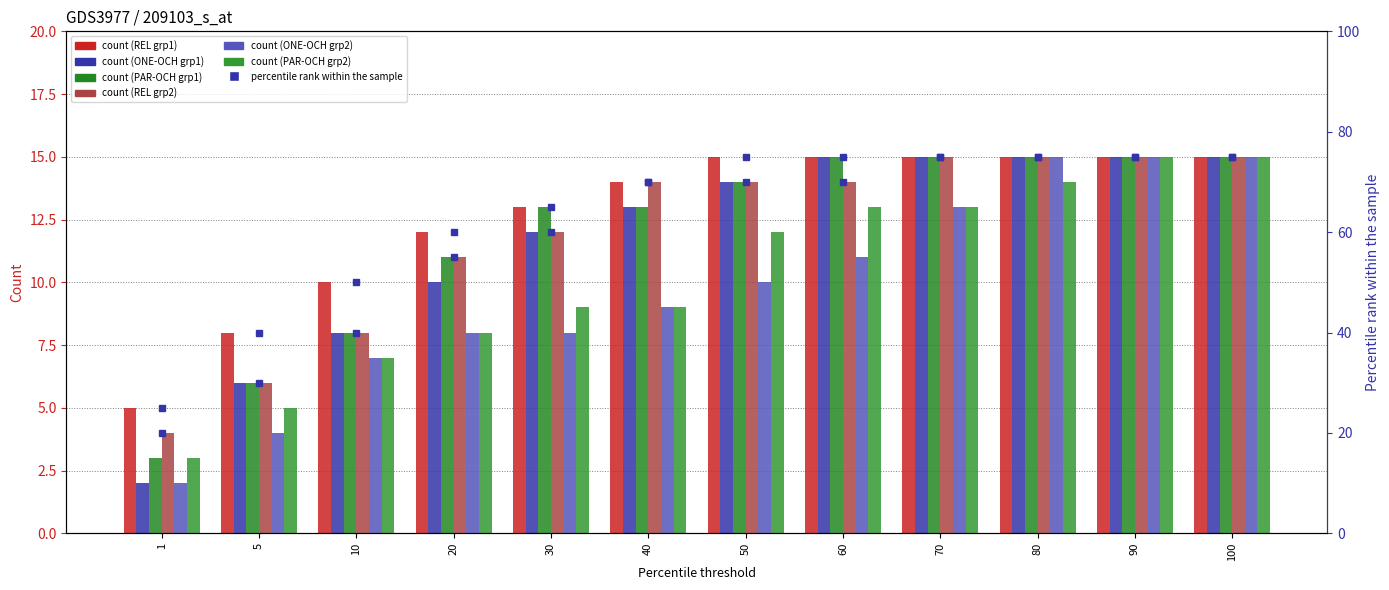

Which category has the lowest value in the ONE-OCH_grp1 series?

1